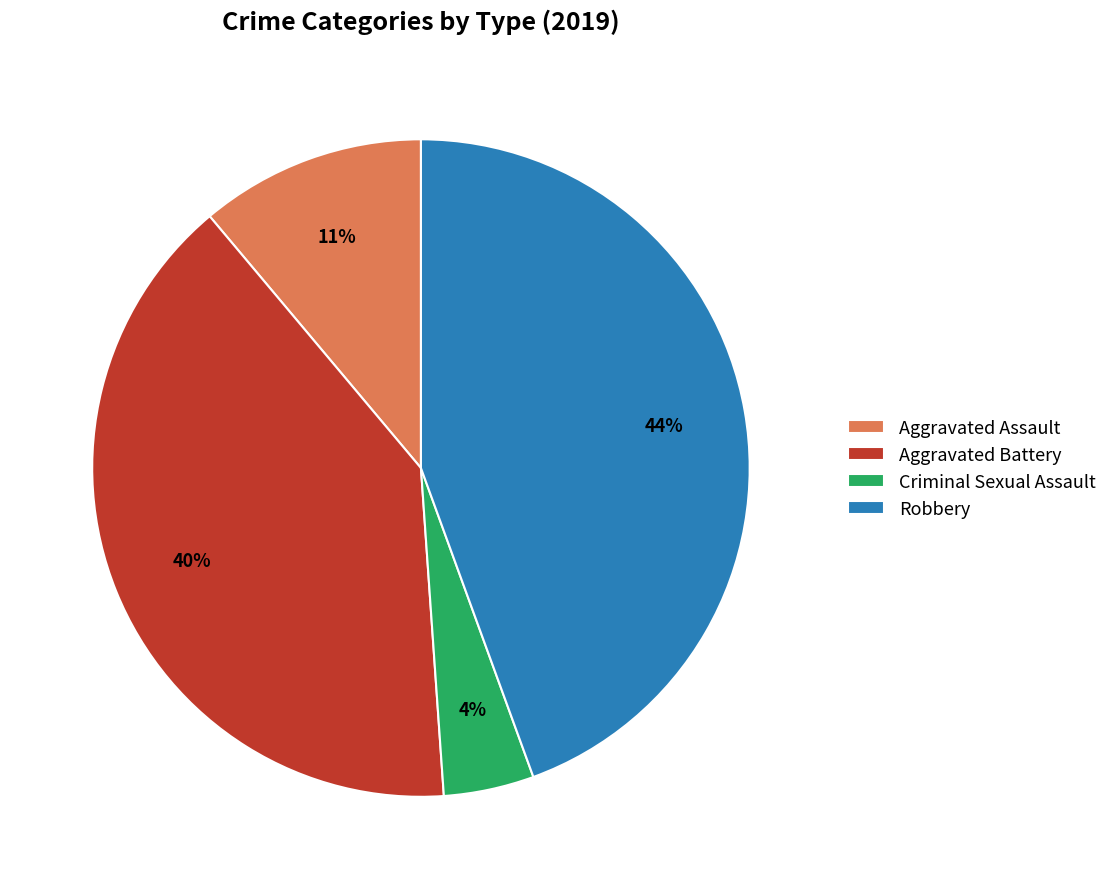

The Robbery slice represents 44% of the pie. True or false?

True